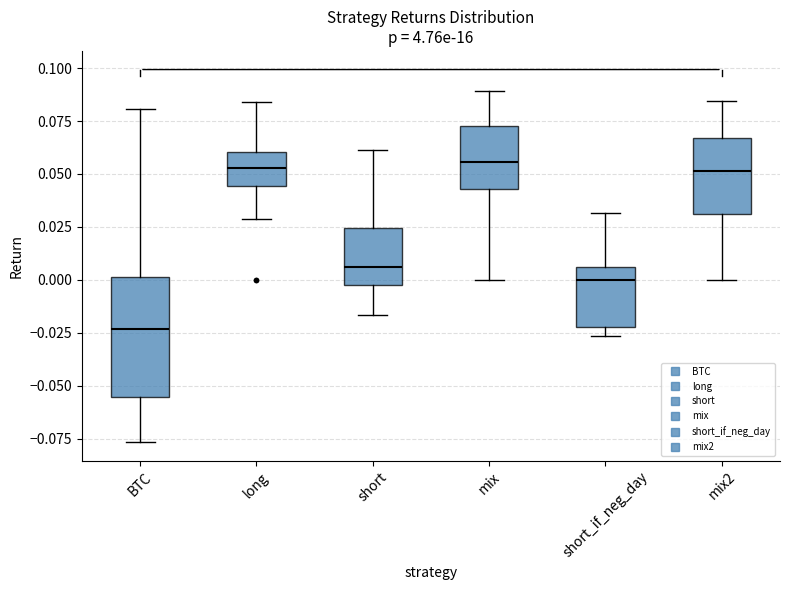

Reading left to right, read every box against the y-axis: the position of its median line, the range the box covers, and the ends of its whiskers. The values are not printed on the chart, so give them approximately, as read against the axis.

BTC: median -0.025, box -0.055 to 0.000, whiskers -0.075 to 0.080
long: median 0.055, box 0.045 to 0.060, whiskers 0.030 to 0.085
short: median 0.005, box 0.000 to 0.025, whiskers -0.015 to 0.060
mix: median 0.055, box 0.045 to 0.075, whiskers 0.000 to 0.090
short_if_neg_day: median 0.000, box -0.020 to 0.005, whiskers -0.025 to 0.030
mix2: median 0.050, box 0.030 to 0.065, whiskers 0.000 to 0.085